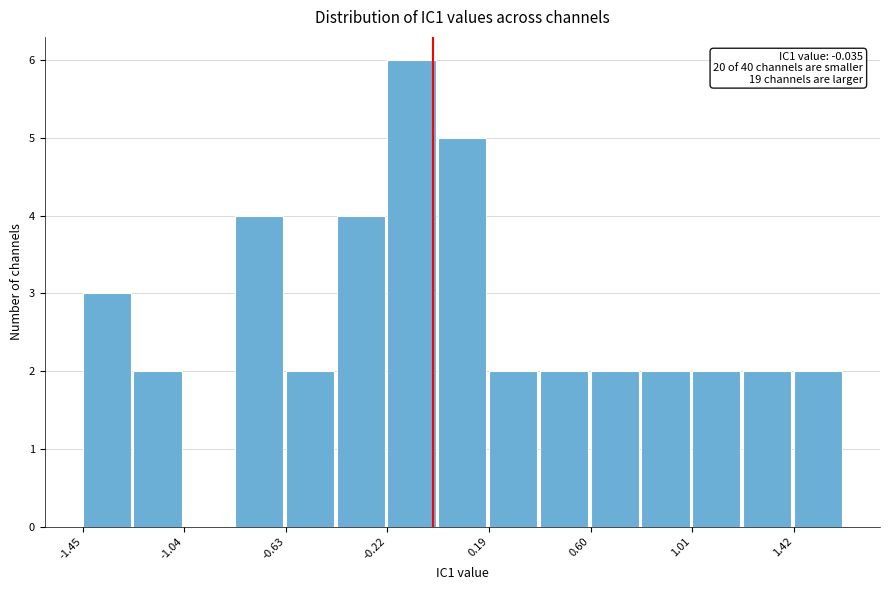

Which range on the x-axis has the tallest bar?

-0.20 to 0.00